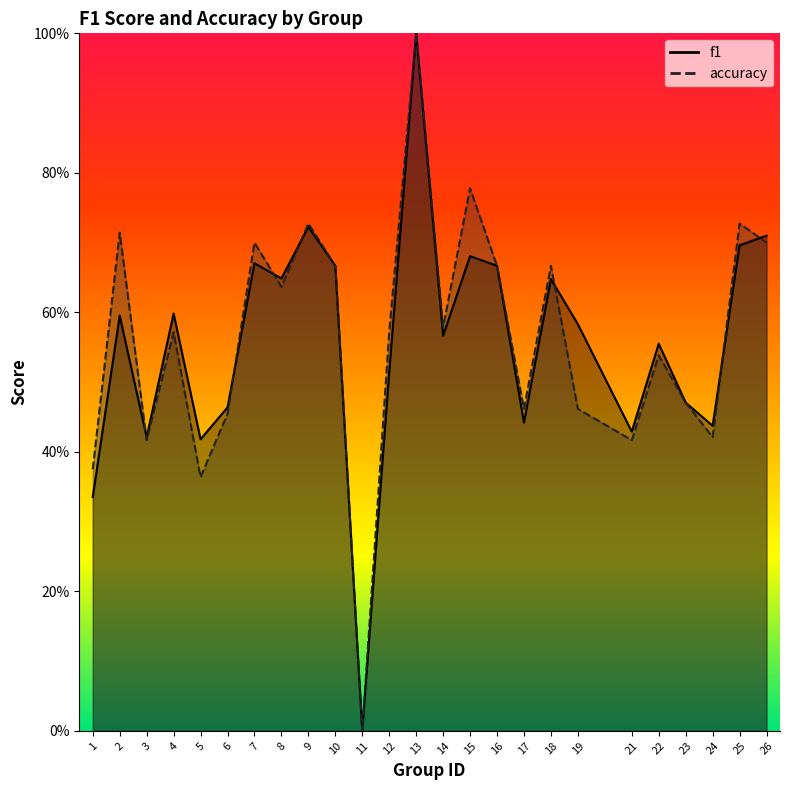

Where is accuracy nearest to the value 0?

11